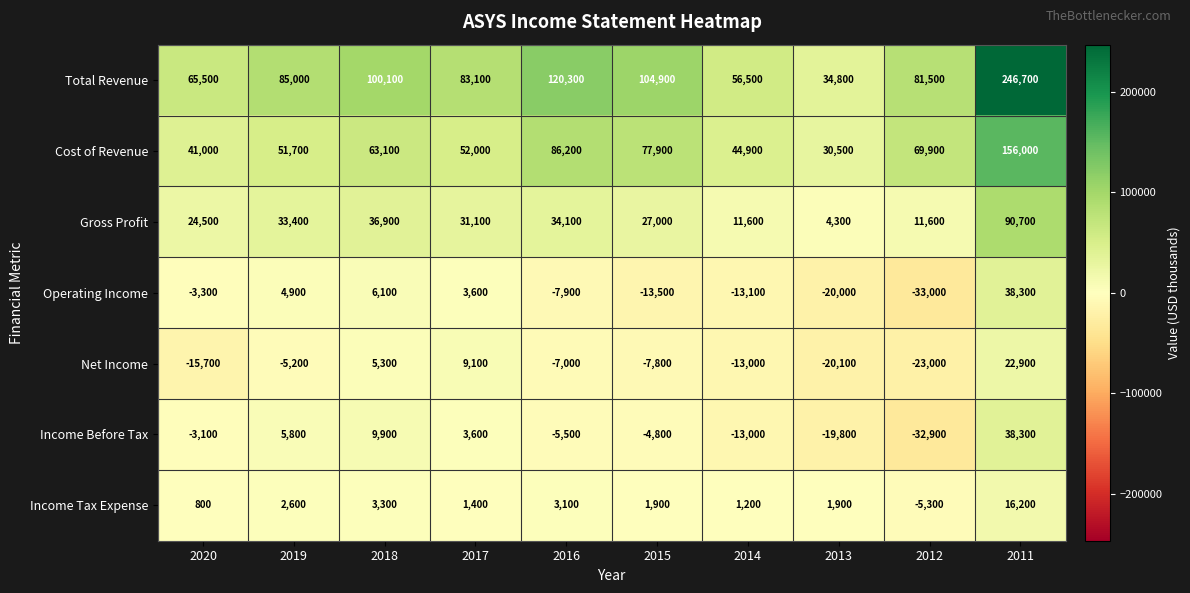

What is the sum of the Cost of Revenue values at 2012 and 2018?

133000